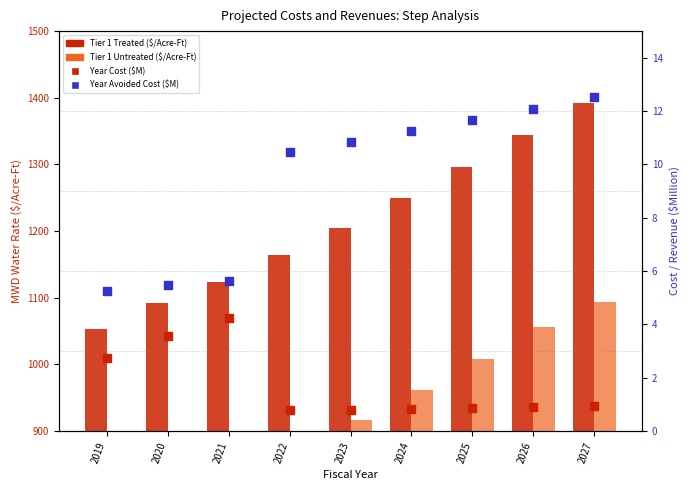

At how many categories does at least one series exceed 137?

9